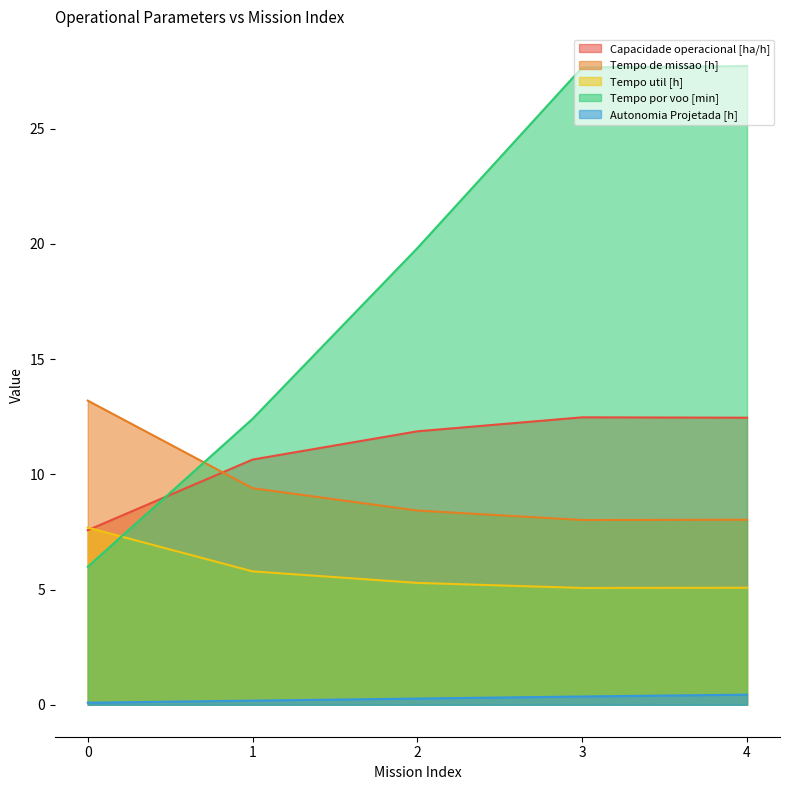

What is the sum of the Autonomia Projetada [h] values at 1 and 0?

0.3